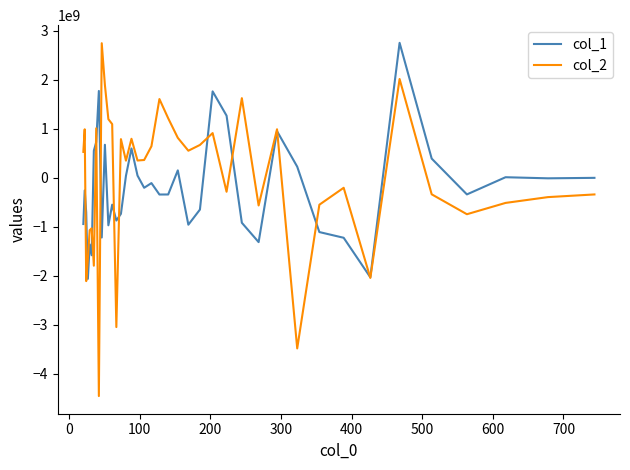

Which series has the widest spread of values?

col_2